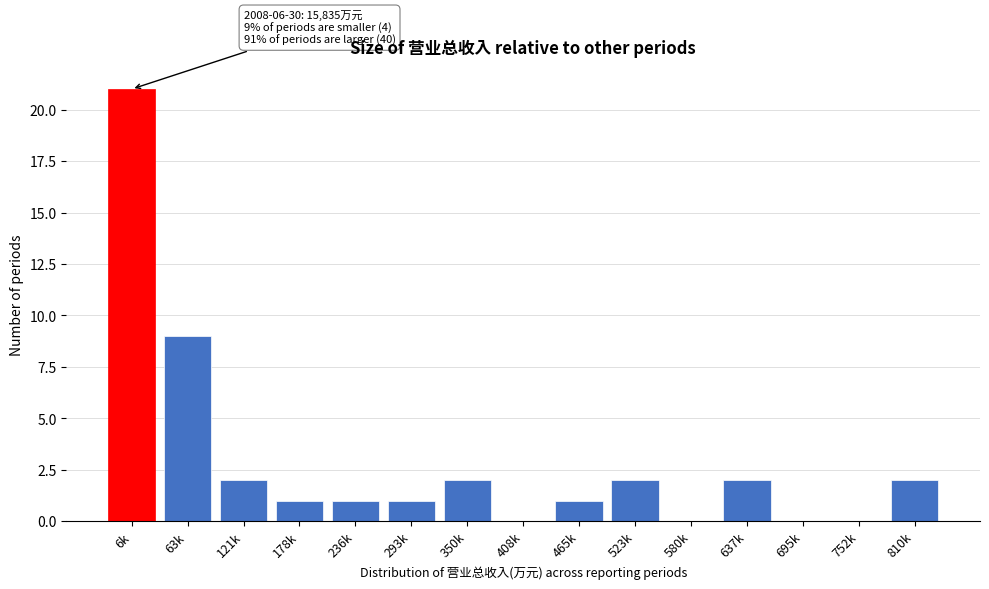

Reading right to left, list all the values displayed in this chart.

810k=2	752k=0	695k=0	637k=2	580k=0	523k=2	465k=1	408k=0	350k=2	293k=1	236k=1	178k=1	121k=2	63k=9	6k=21